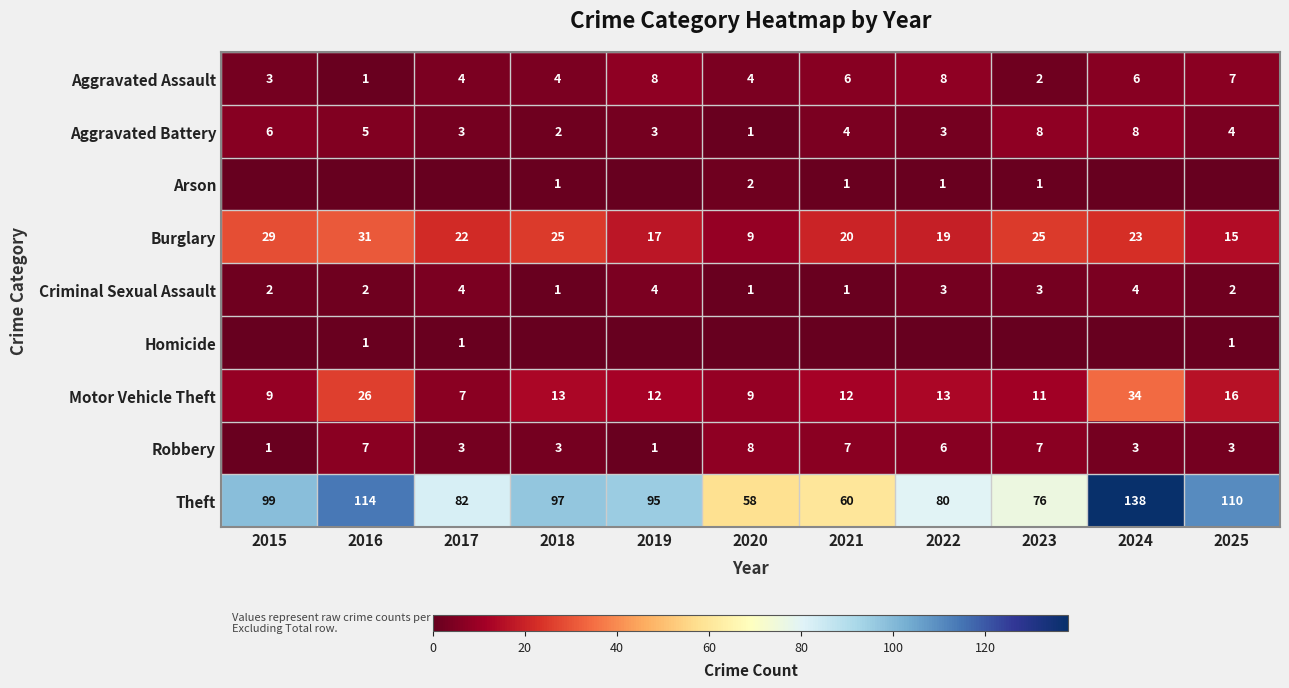

Is the value of Criminal Sexual Assault at 2020 greater than the value of Theft at 2017?

No